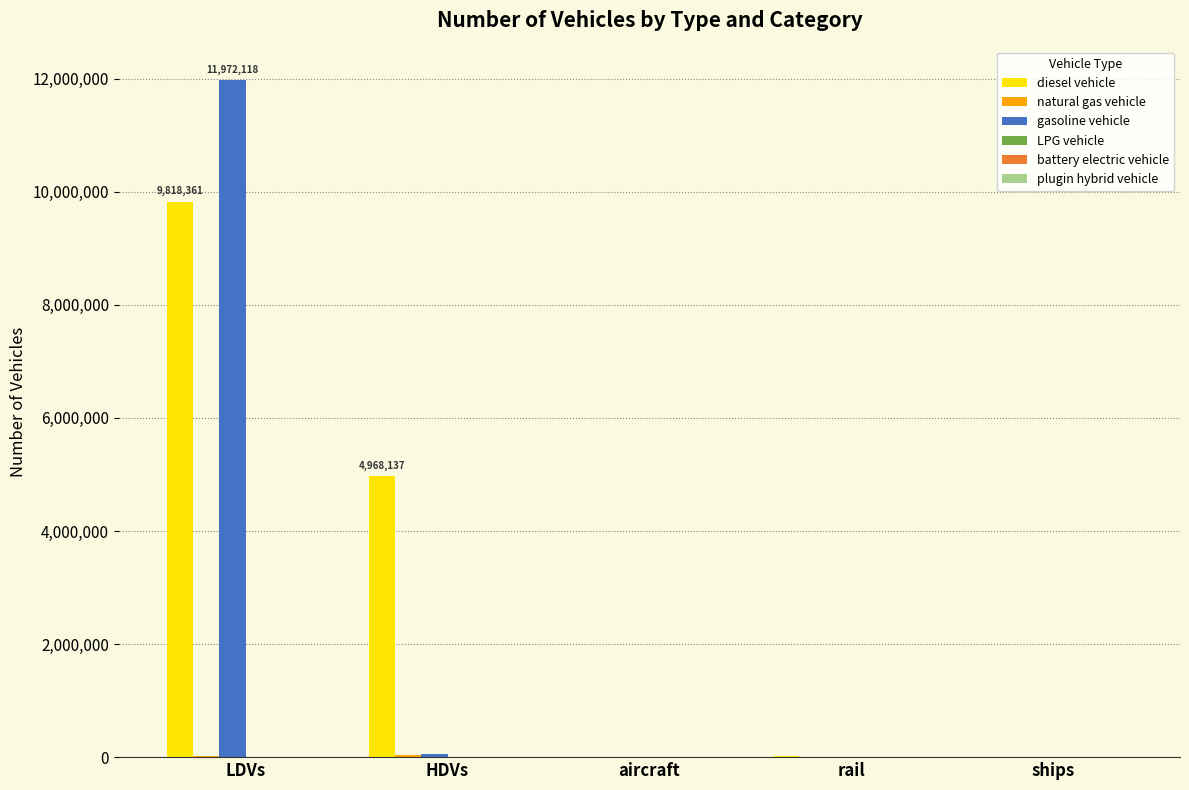

What is the maximum value shown in the chart?

11972117.5